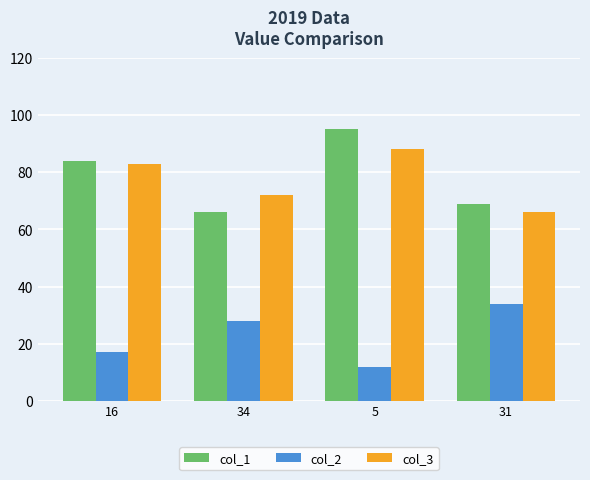

Which series changed the most between 5 and 31?

col_1